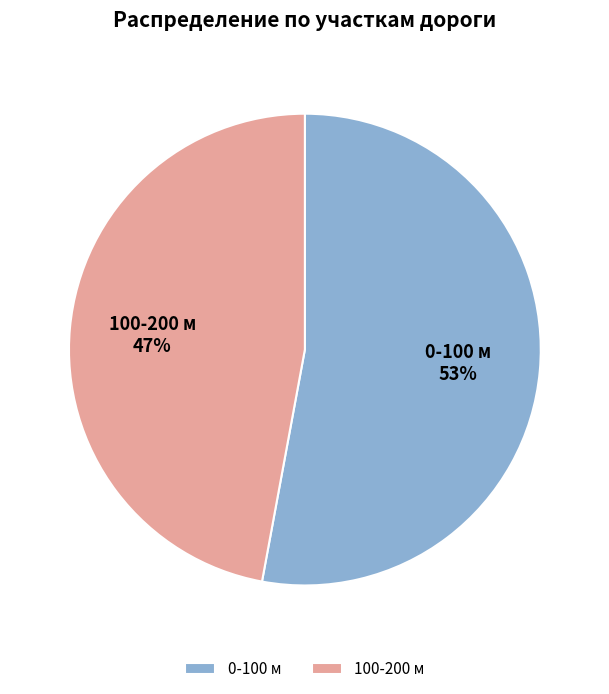

Between 100-200 м and 0-100 м, which is larger?

0-100 м